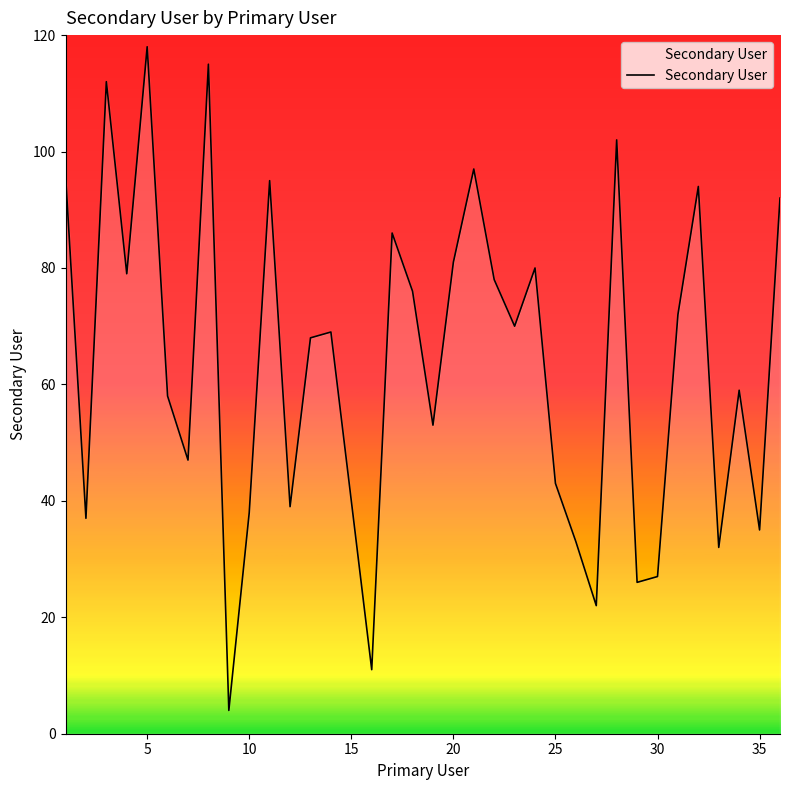

What is the maximum value shown in the chart?

118